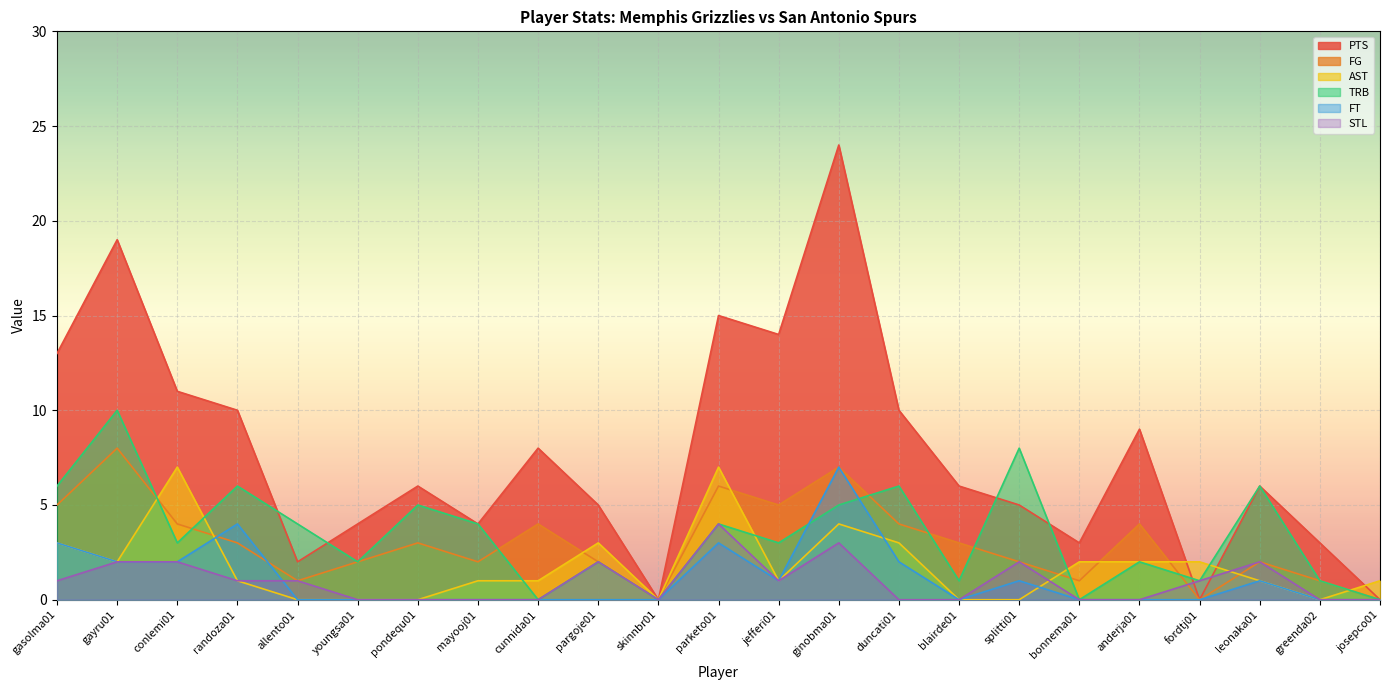

Where do TRB and AST first cross each other?

gayru01 and conlemi01